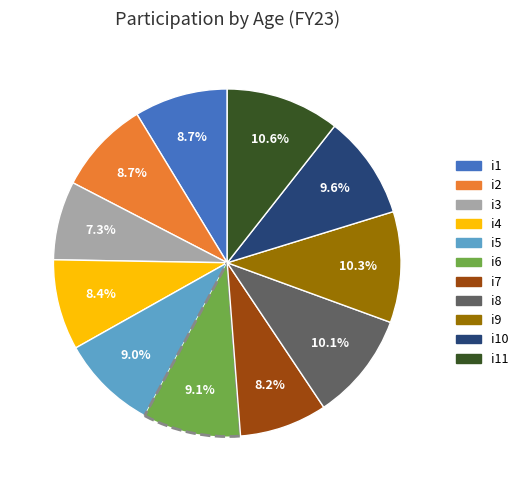

Is there a majority slice in this chart?

No